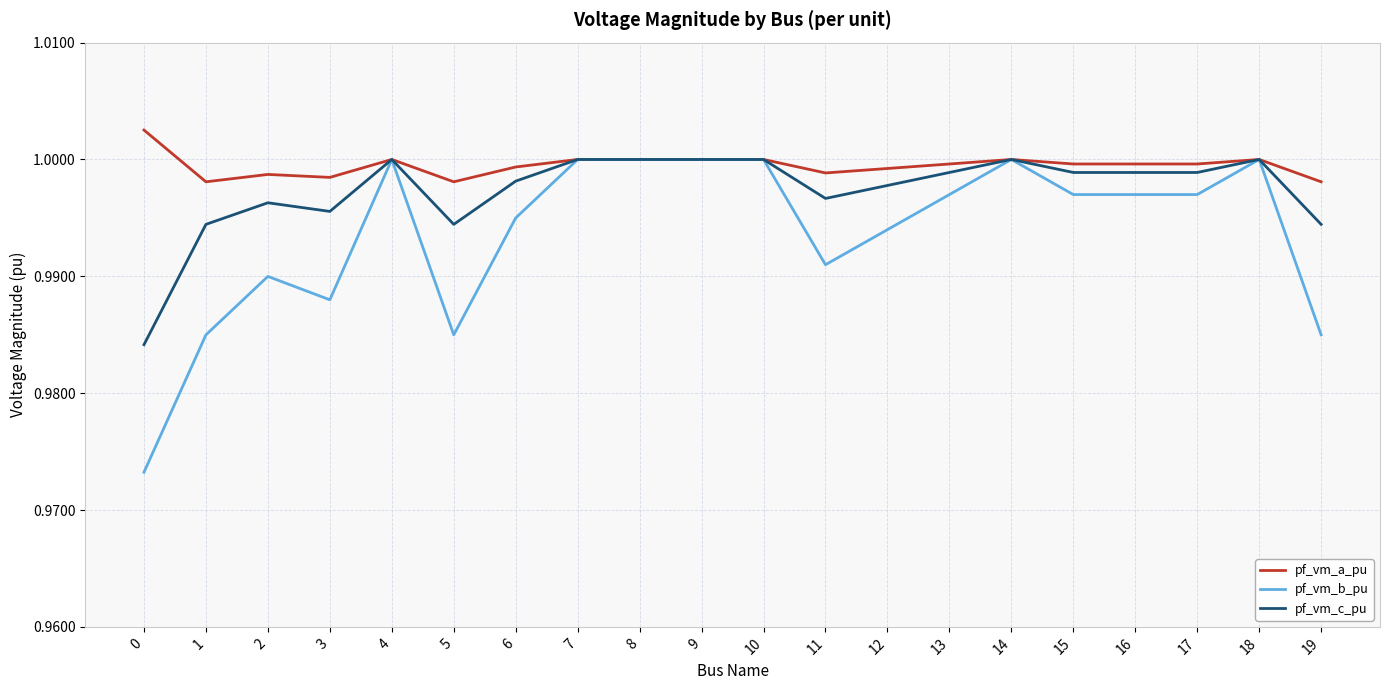

The pf_vm_b_pu series shows 1.4 at 19. True or false?

False